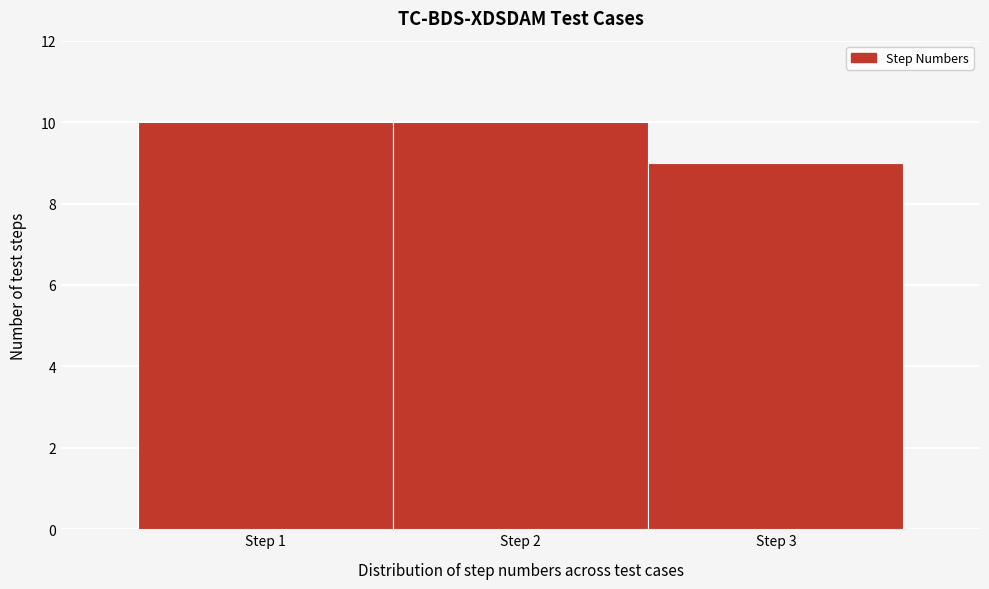

Reading left to right, list every bar in this chart as the range it spans on the x-axis followed by its height. The values are not printed on the chart, so give them approximately, as read against the axis.

0.5 to 1.5: 10
1.5 to 2.5: 10
2.5 to 3.5: 9